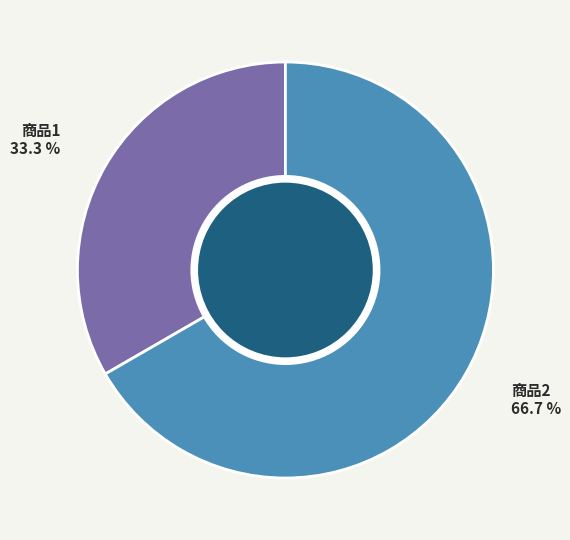

How many slices are in this pie chart?

2